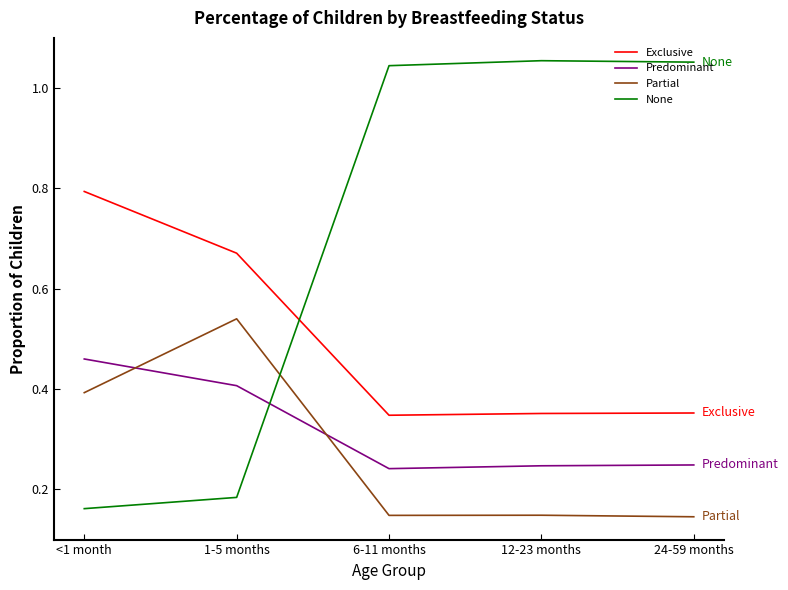

Which category has the highest value across all series?

12-23 months